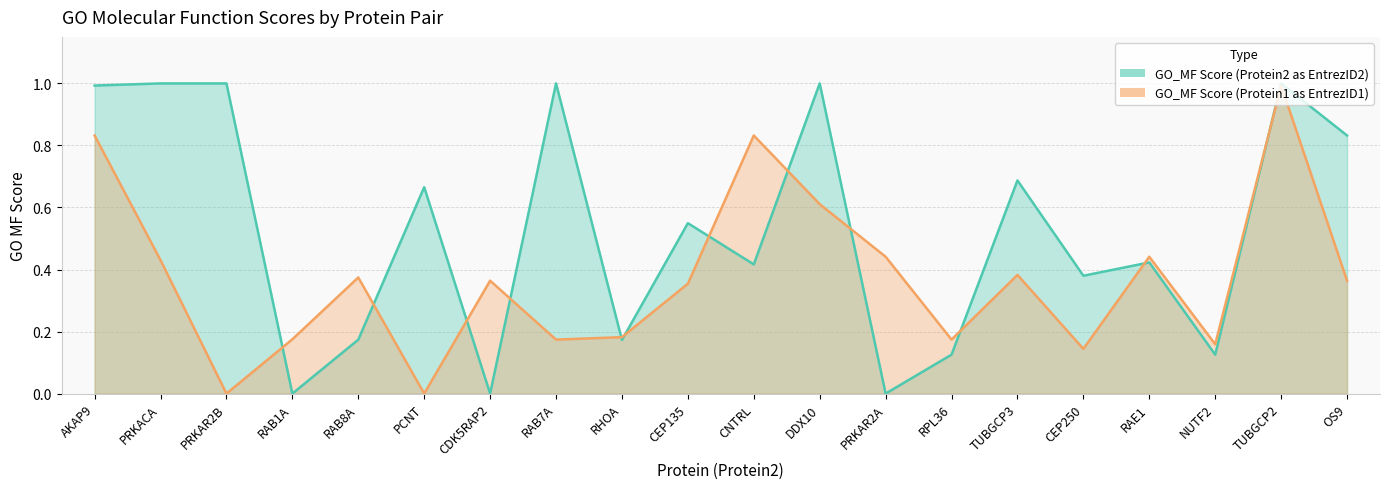

Which category has the highest value in the GO_MF Score (Protein1 as EntrezID1) series?

TUBGCP2